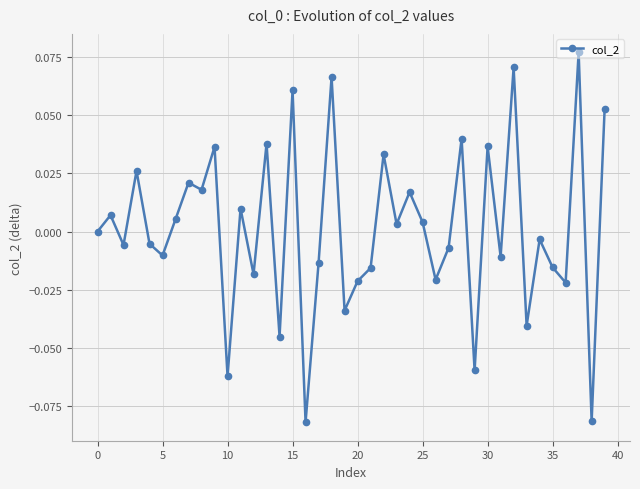

True or false: there are more than 1 points higher than both neighbors.

True